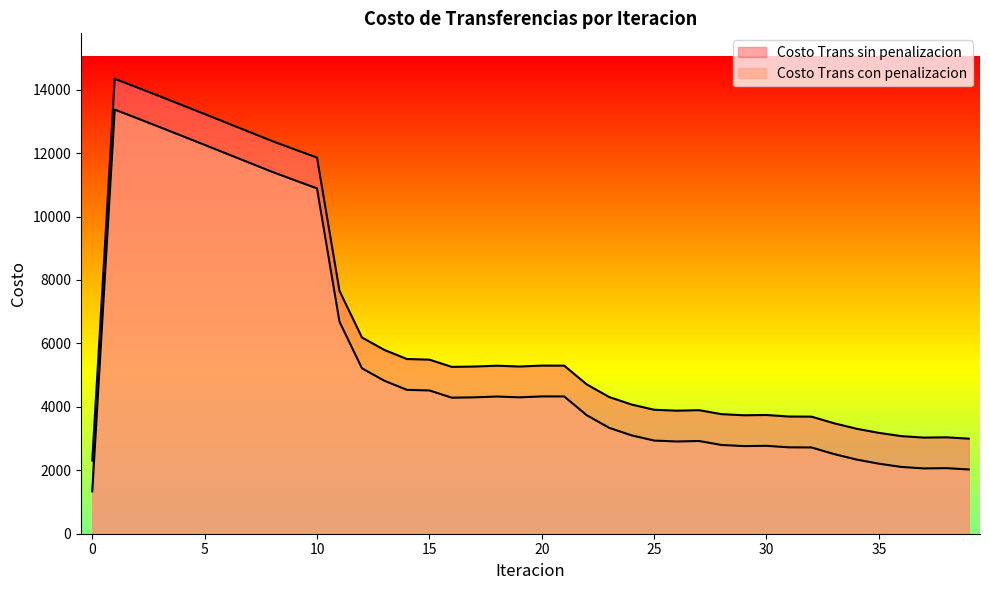

What is the average value of the Costo Trans sin penalizacion series?

6527.5